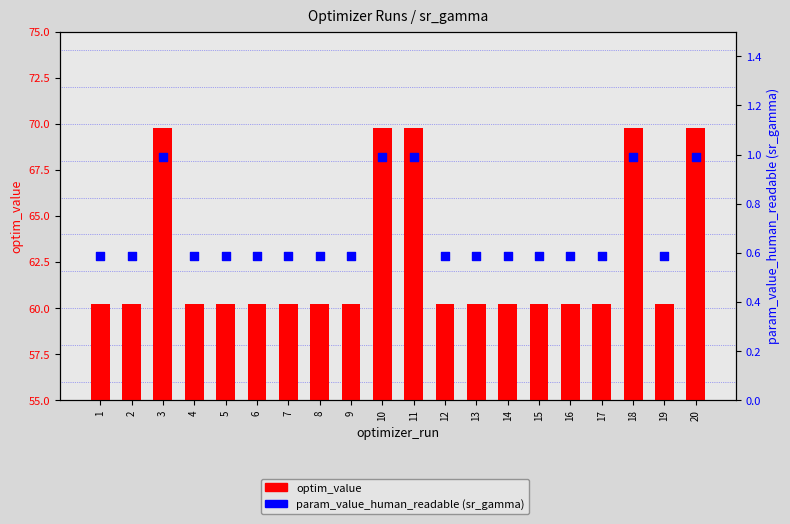

Which series has the largest total across all categories?

optim_value